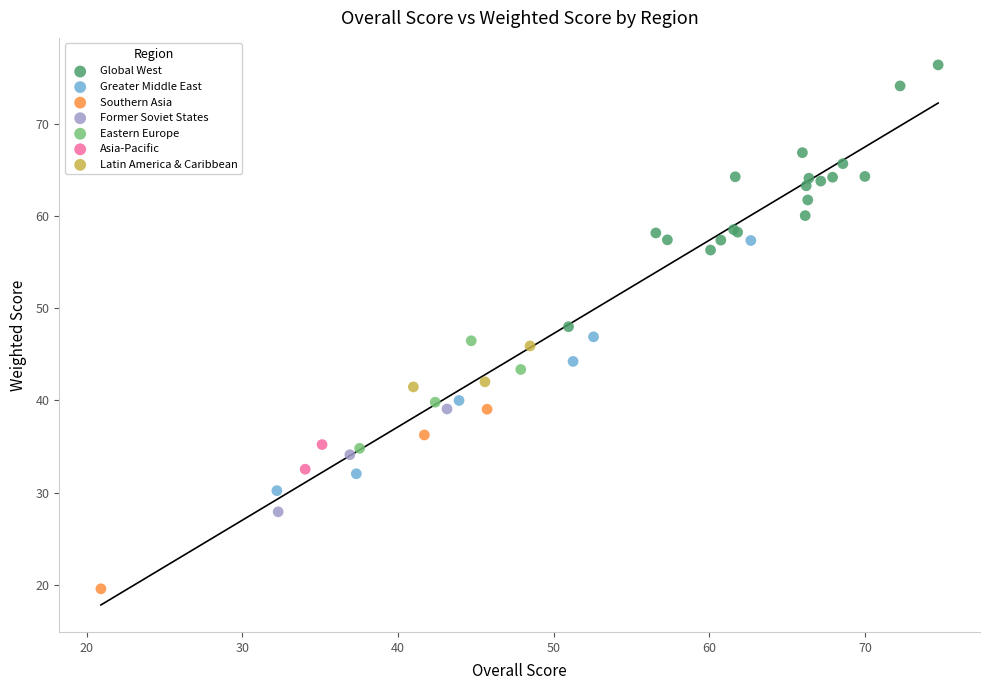

Which series reaches the minimum Y coordinate?

Southern Asia